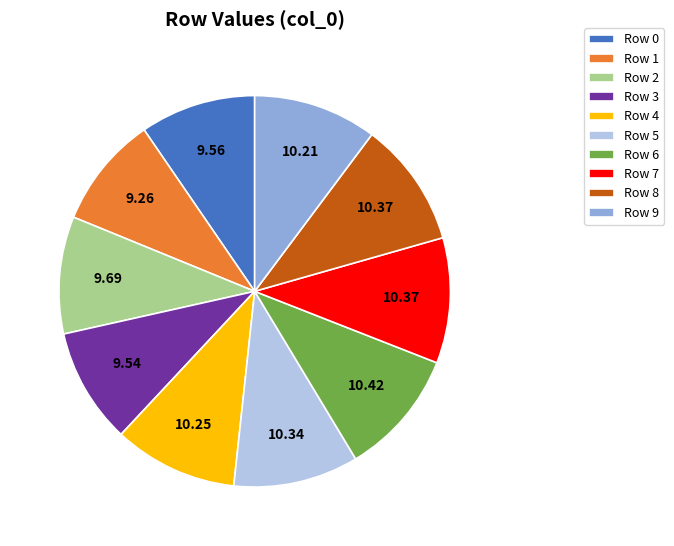

Is there any slice that represents more than half of the pie?

No